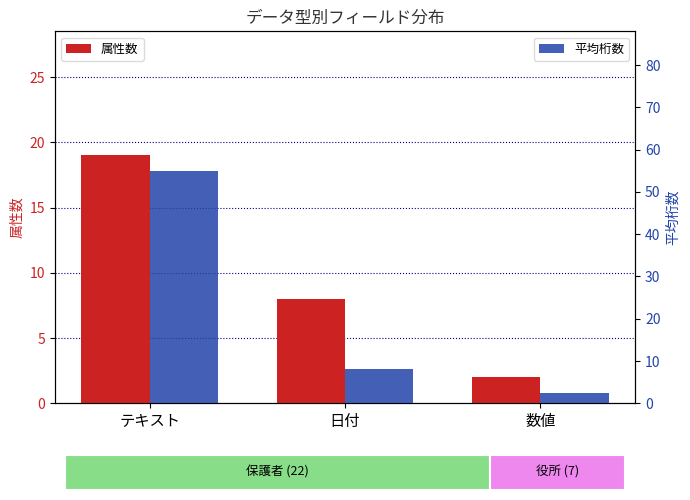

What is the approximate value of 属性数 at 数値?

2.0